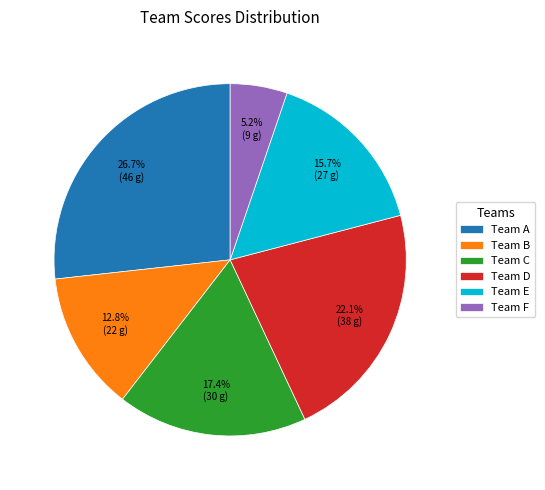

Is there any slice that represents more than half of the pie?

No